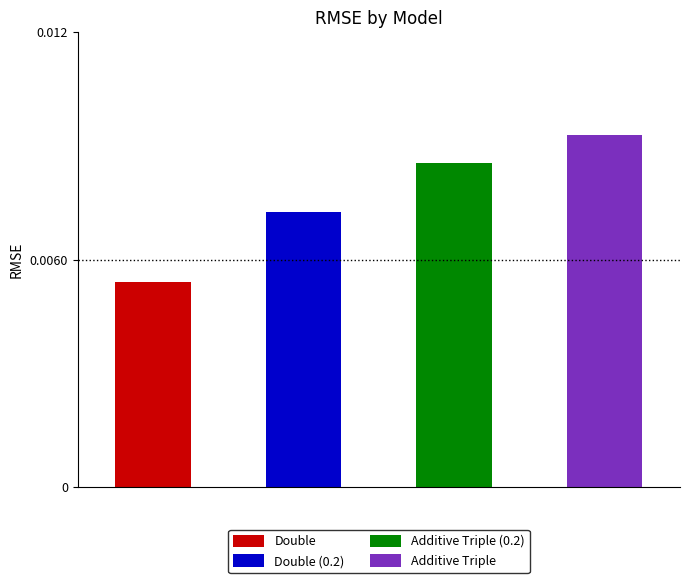

The value at Double (0.2) is 0.0. True or false?

False